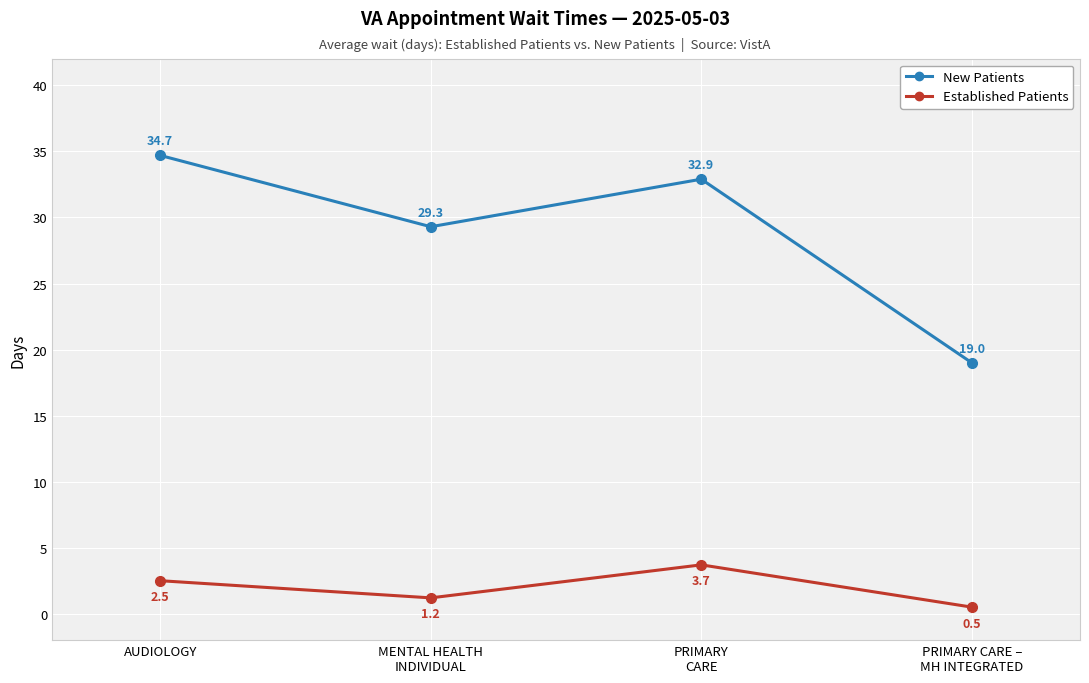

What is the greatest value displayed?

34.7